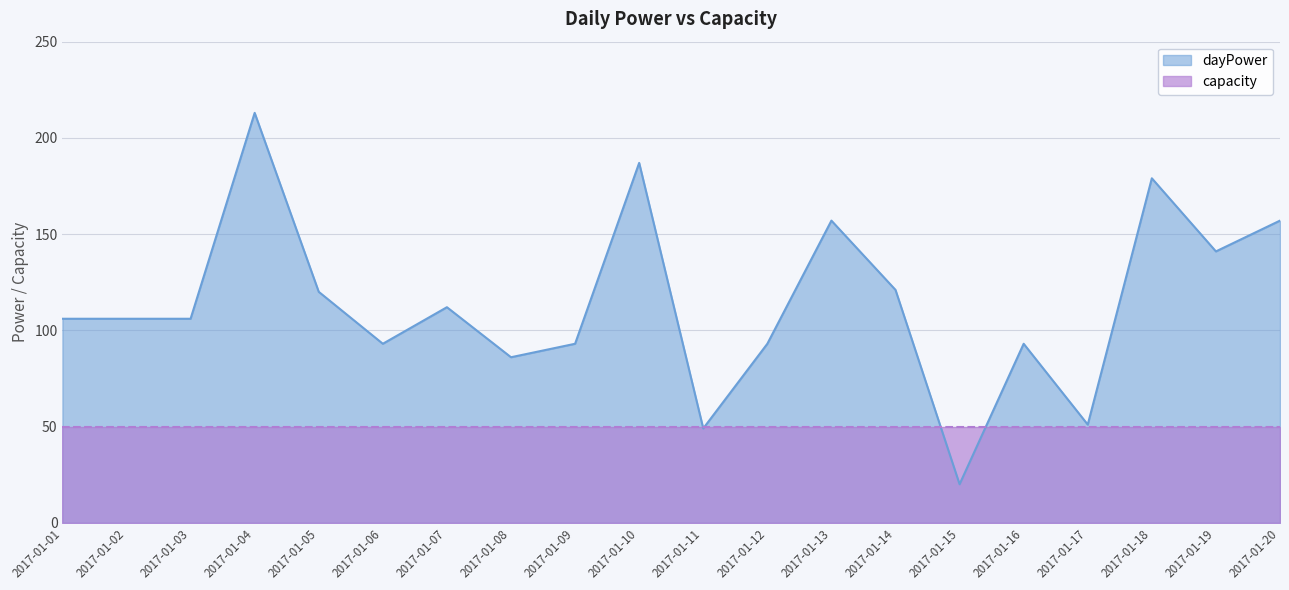

Between 2017-01-06 and 2017-01-07, which is larger?

2017-01-07